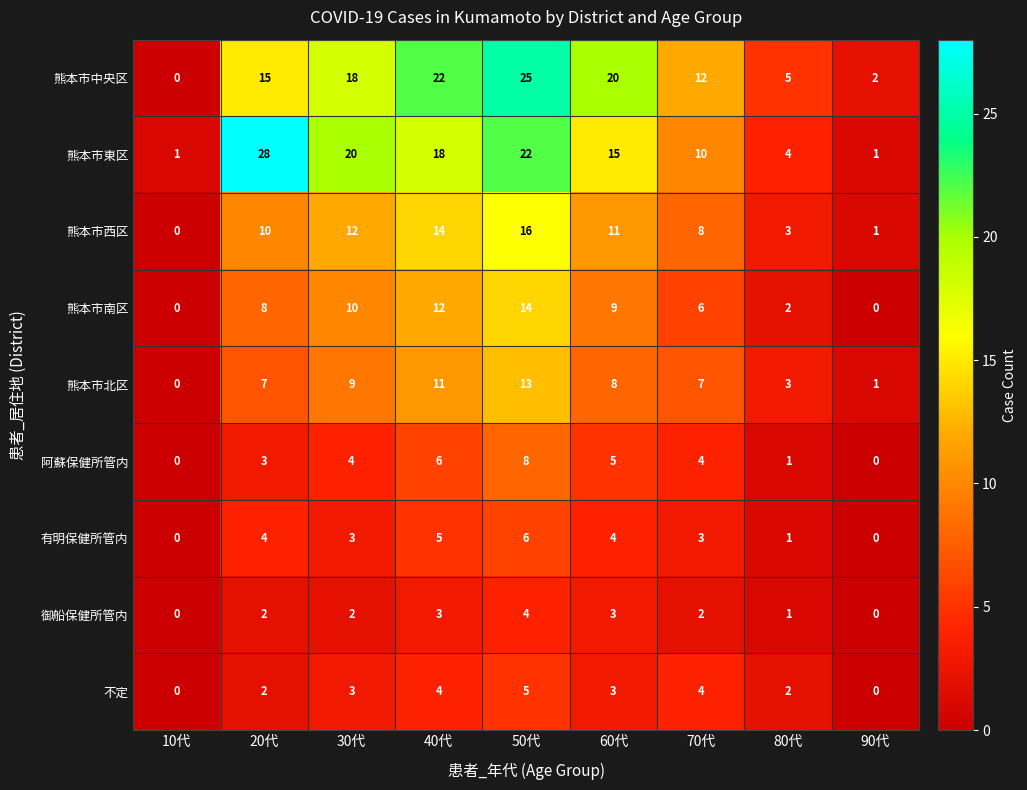

How many distinct data groups are displayed?

9